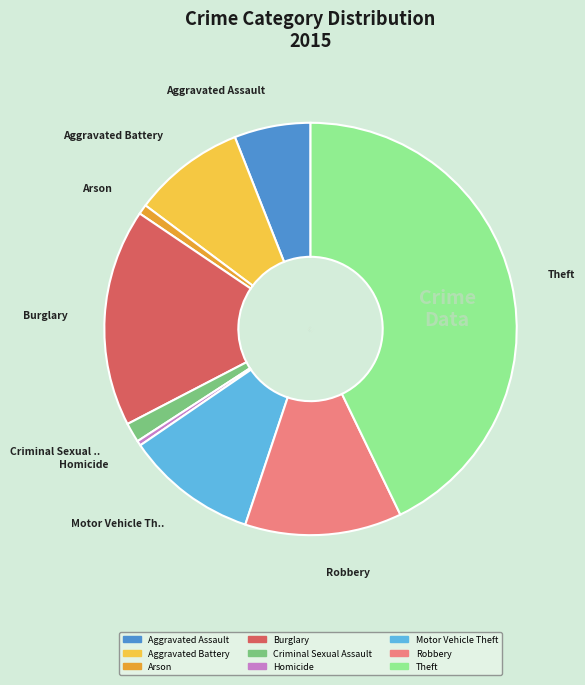

Count the number of slices in the pie.

9